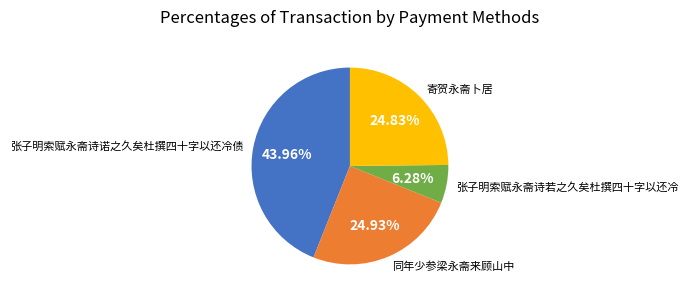

Is there a majority slice in this chart?

No